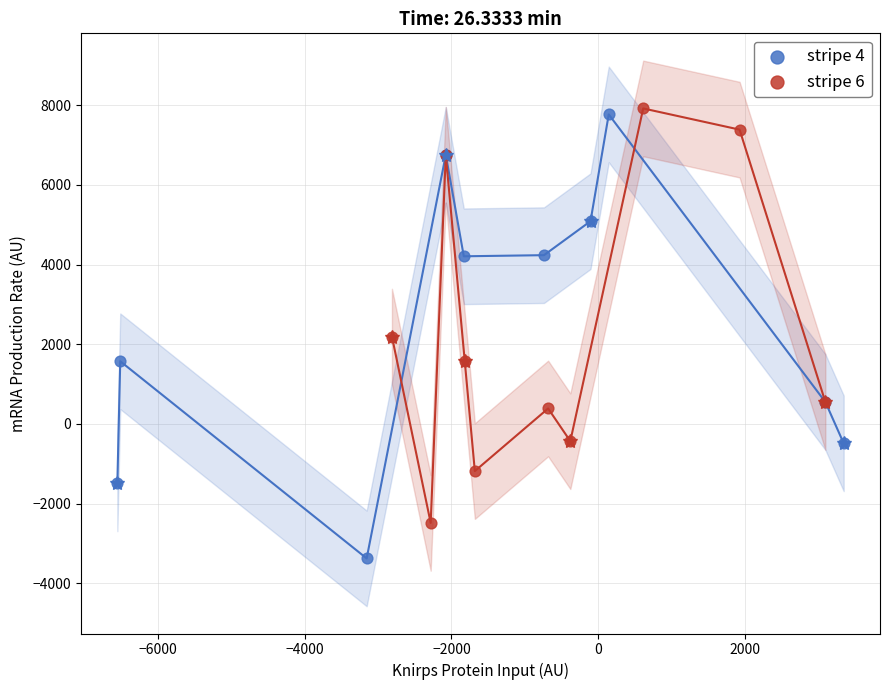

Which series contains the lowest Y value?

stripe 4